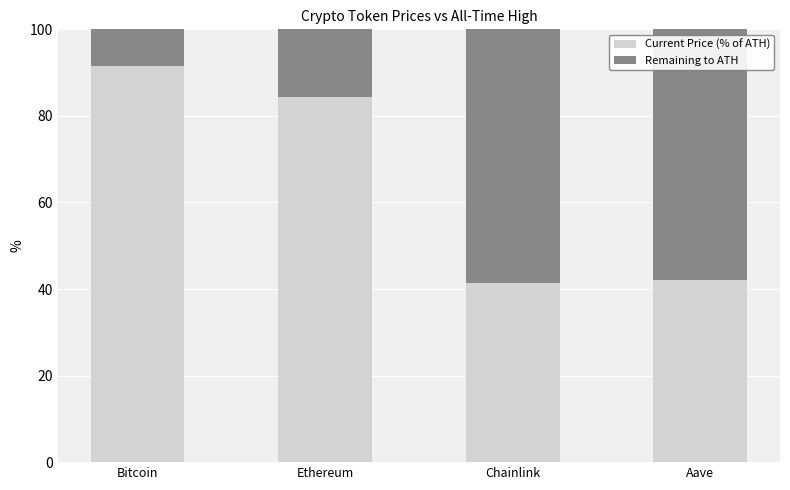

Reading right to left, transcribe the values for Current Price (% of ATH).

Aave=42.1	Chainlink=41.5	Ethereum=84.4	Bitcoin=91.6